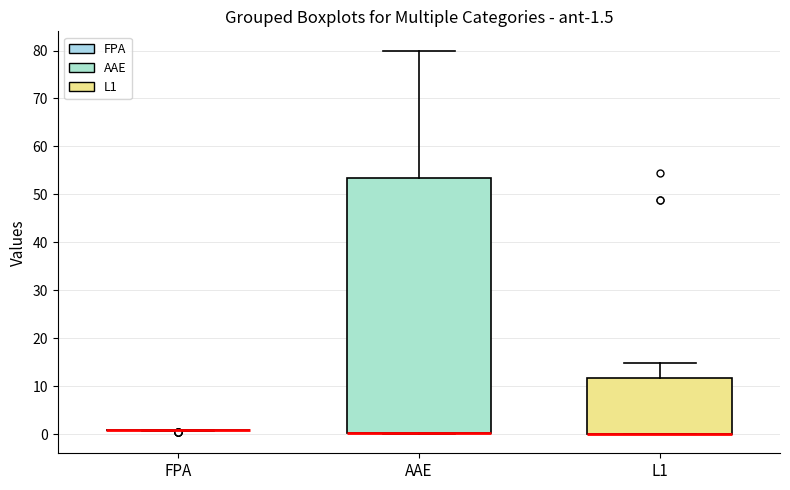

Comparing the boxes themselves (not the whiskers), which one is the tallest?

AAE